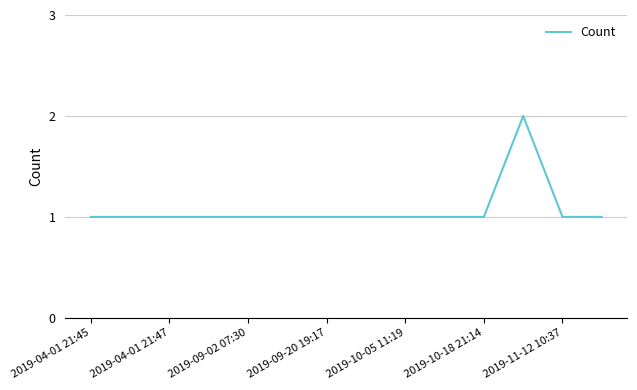

What is the sum of all values?

15